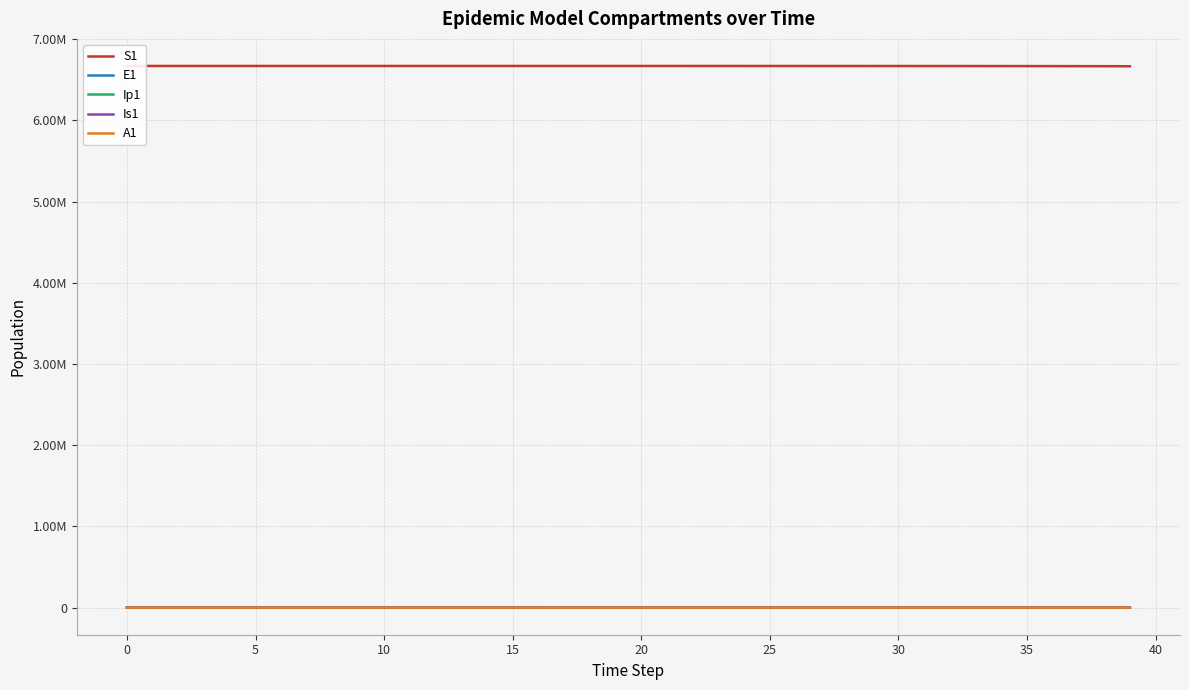

What is the average value of the S1 series?

6670630.6